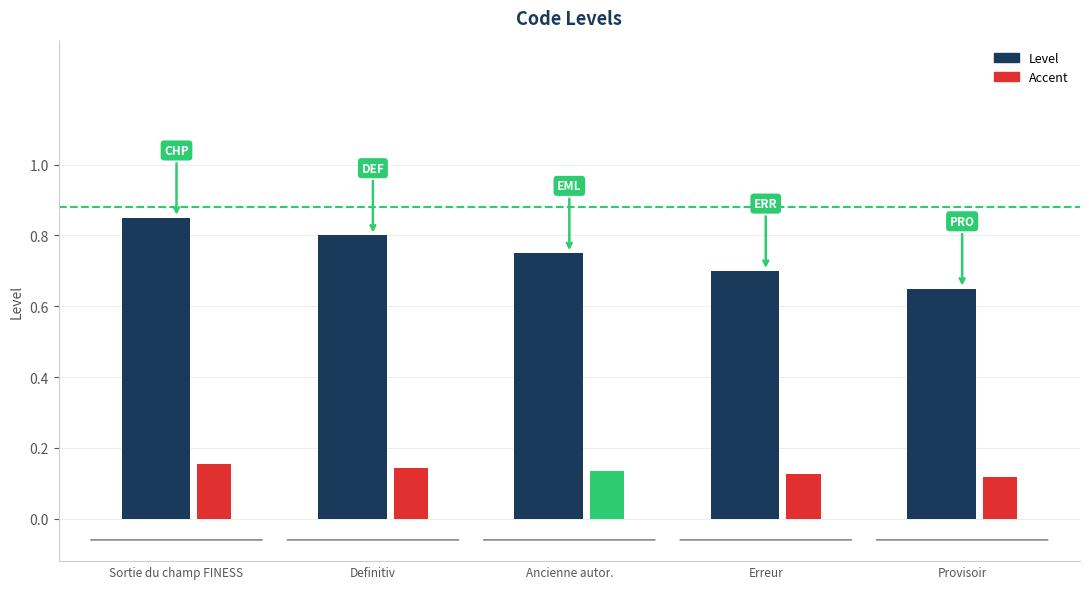

True or false: Level has a value of 1.3 at Sortie du champ FINESS.

False